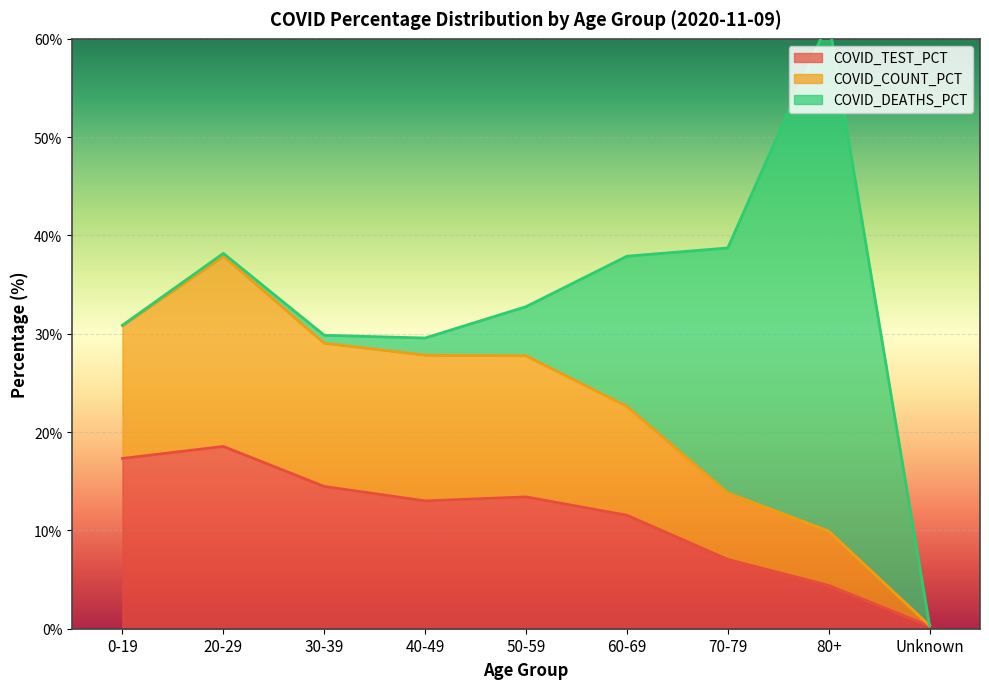

What is the label of the 4th point from the left?

40-49